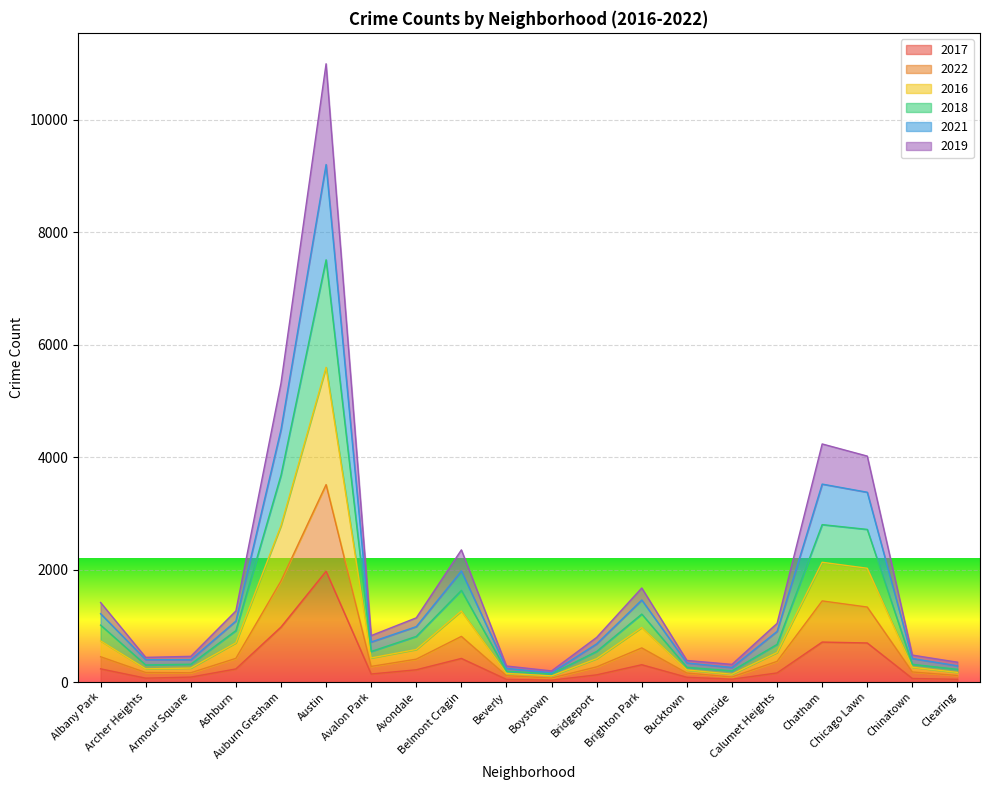

True or false: 2021 has a value of 232 at Bucktown.

False